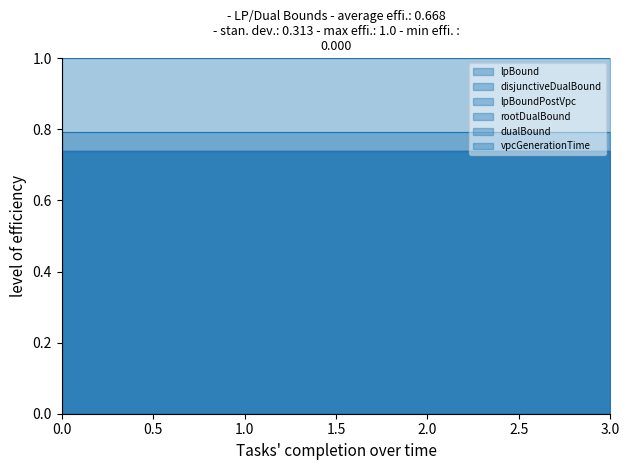

What is the value of the rootDualBound point at the 2nd from the left?

0.8